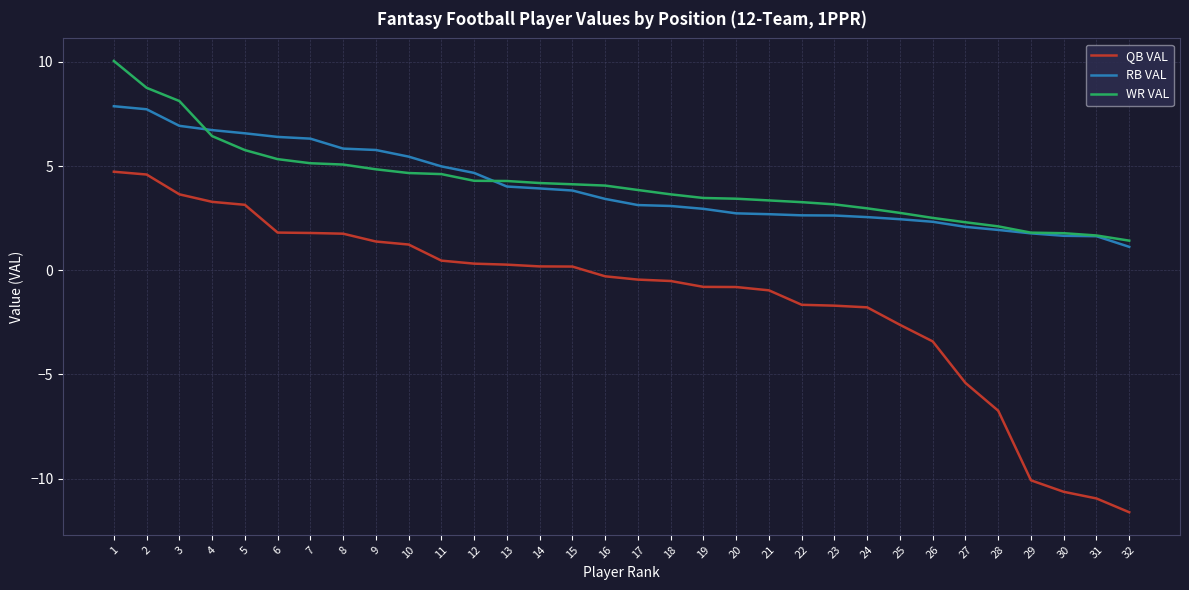

Which series has the largest range (max minus min)?

QB VAL